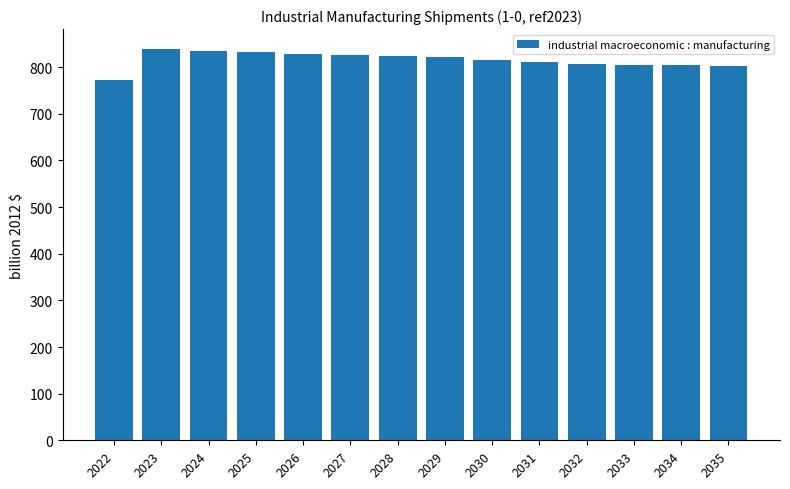

What is the change in value from 2024 to 2030?

-19.9